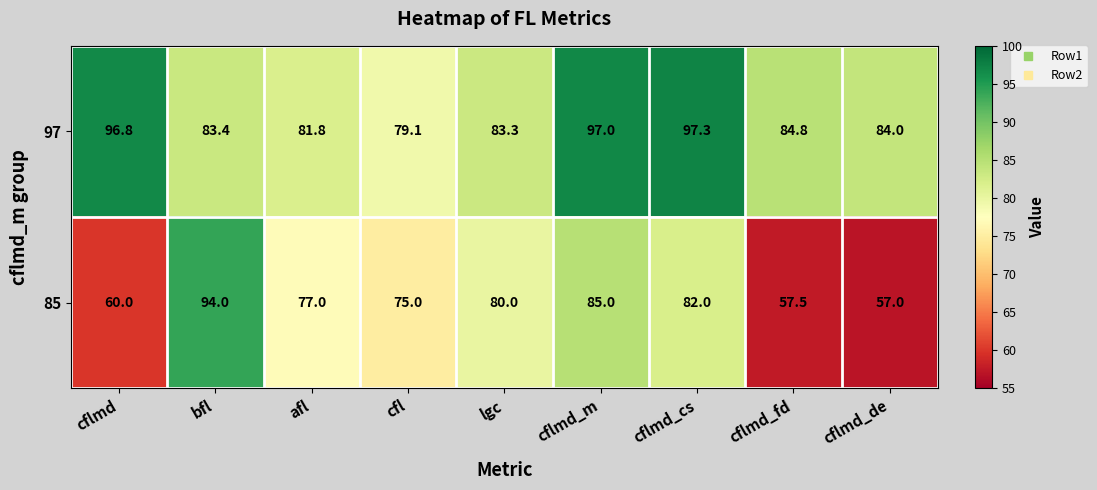

Where does the 85 series first go above 77?

bfl